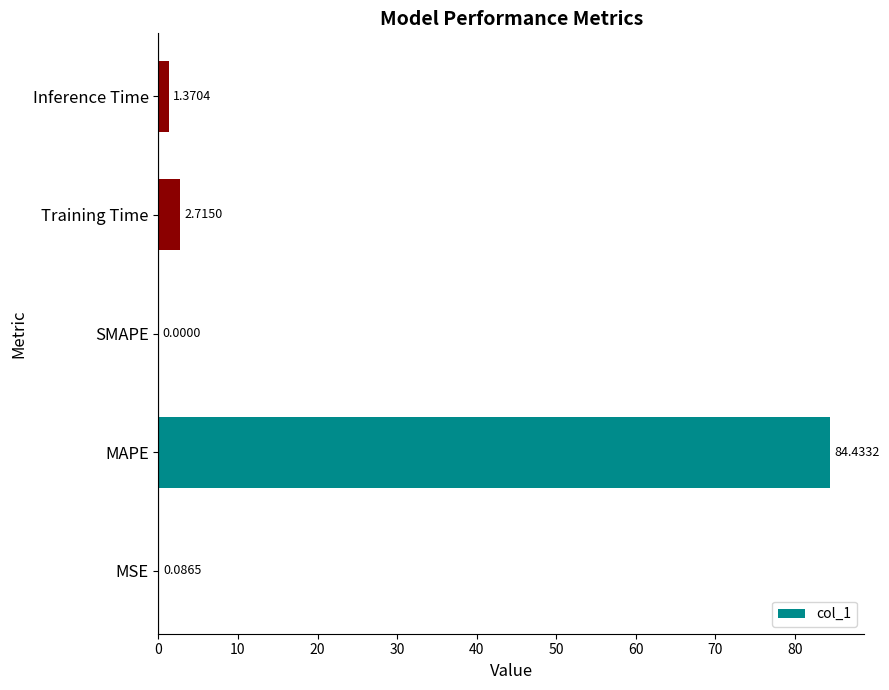

How many values are above zero?

4